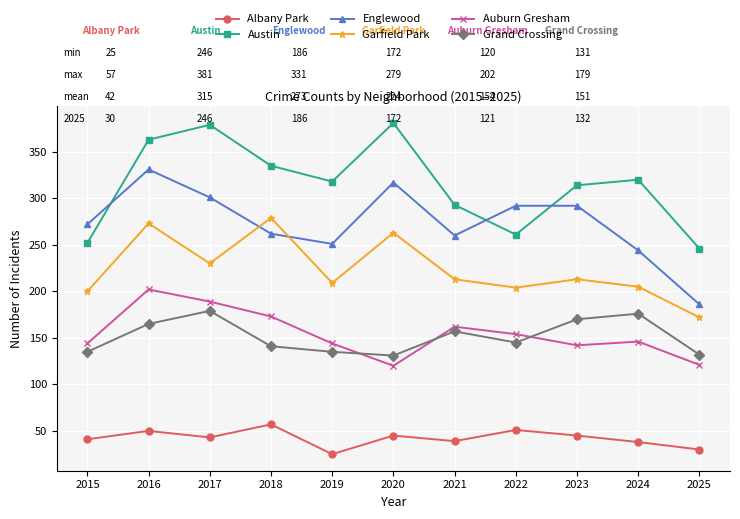

At which label does Austin first exceed 318?

2016